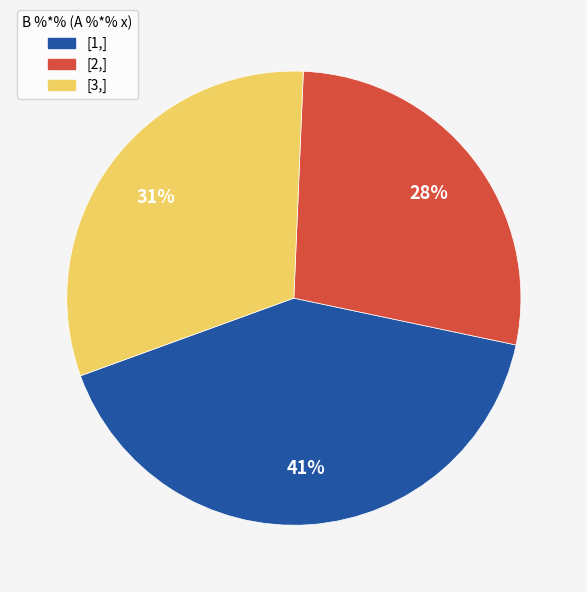

To the nearest percent, what percentage of the pie is [1,]?

41%